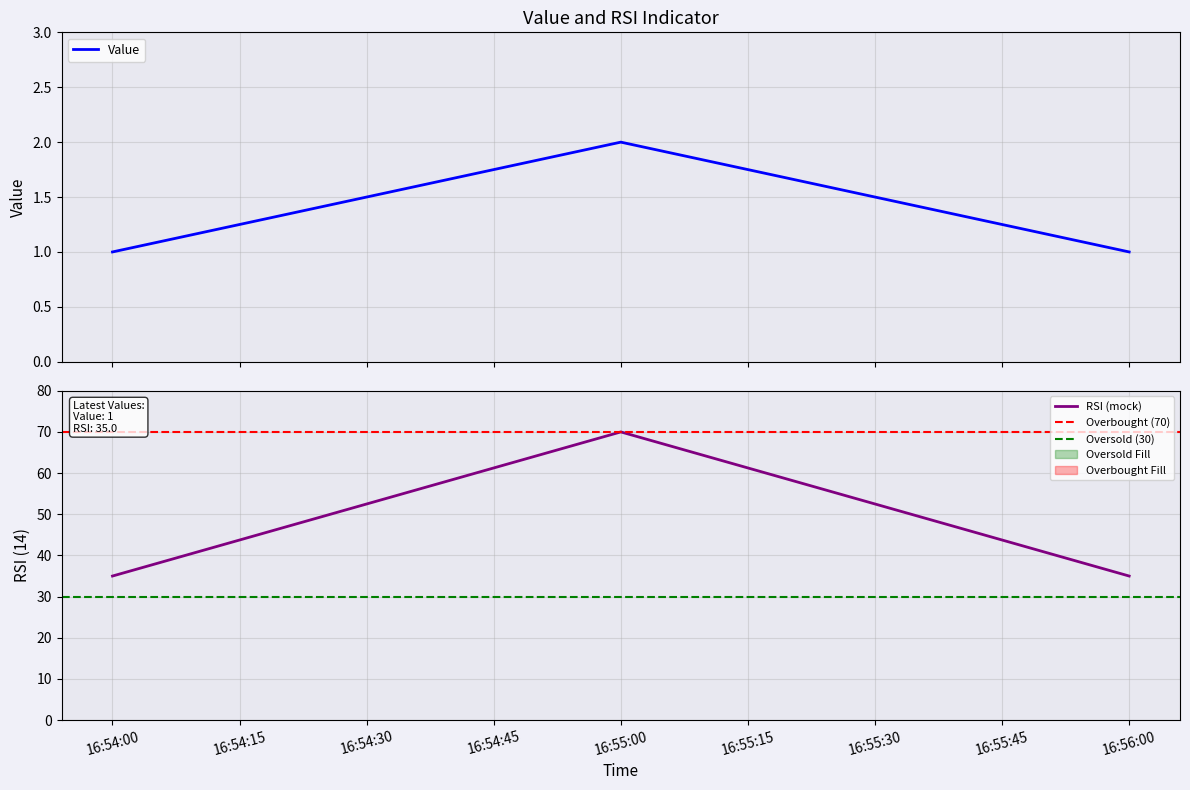

Is it true that RSI (mock) equals 119 at 16:55:00?

False